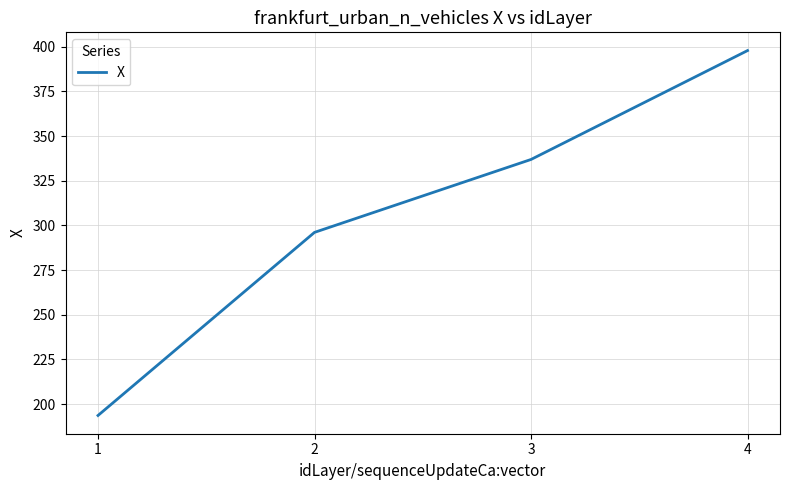

What is the average value?

306.1